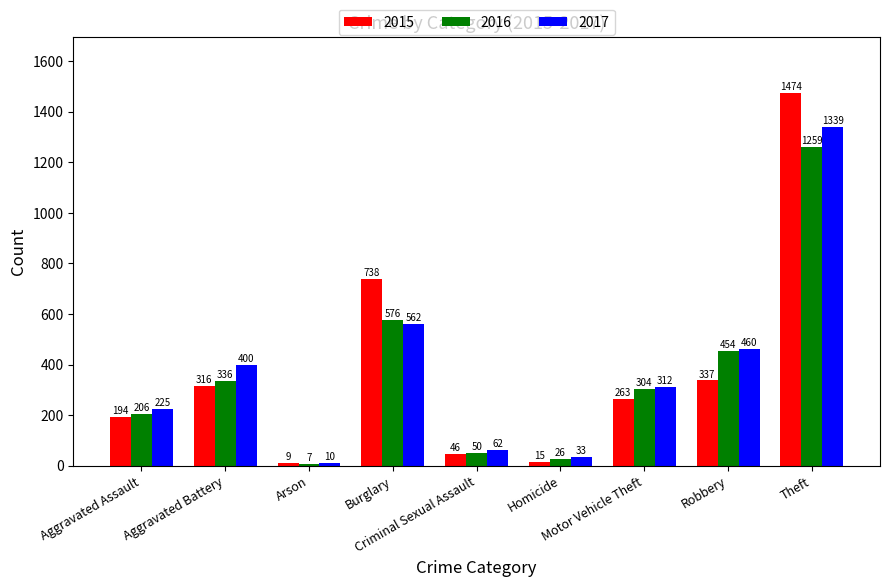

What is the label of the 3rd bar from the left?

Arson